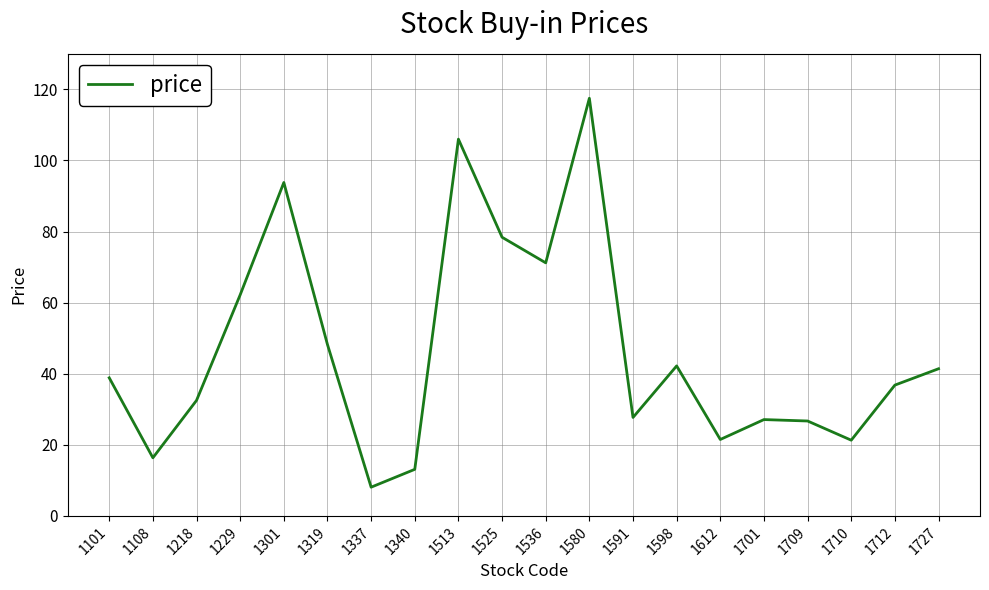

True or false: there are more than 2 points higher than both neighbors.

True